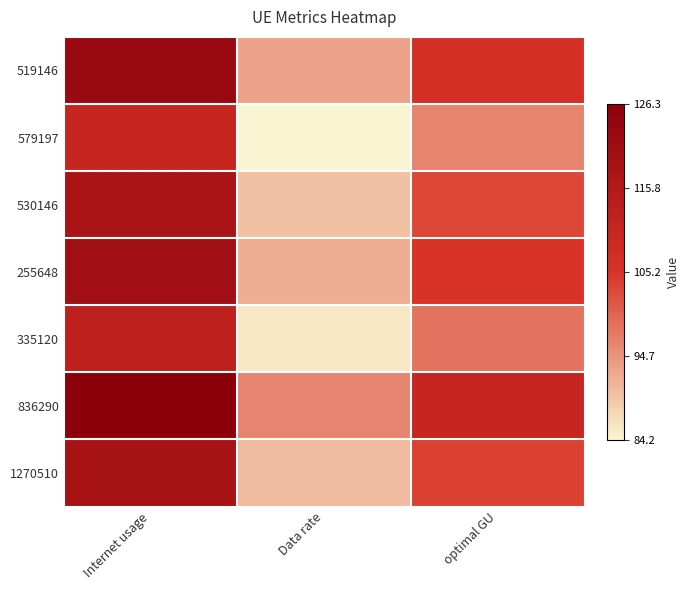

What is the greatest value displayed?

1.0